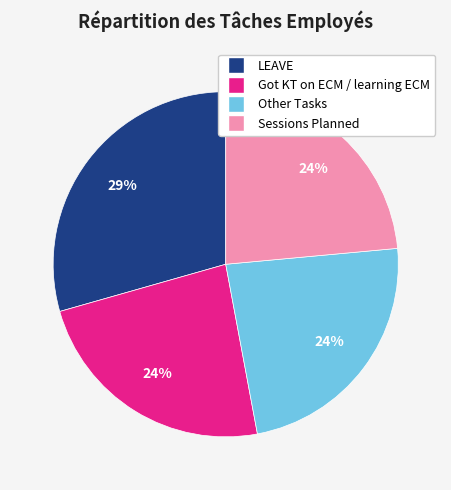

Do Sessions Planned and Other Tasks together represent more than half of the pie?

No